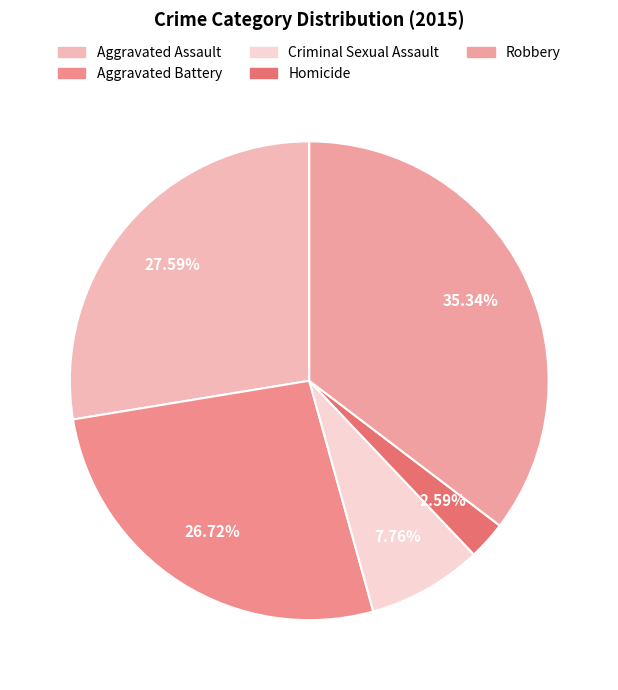

What percentage do Criminal Sexual Assault and Robbery together represent?

43.1%